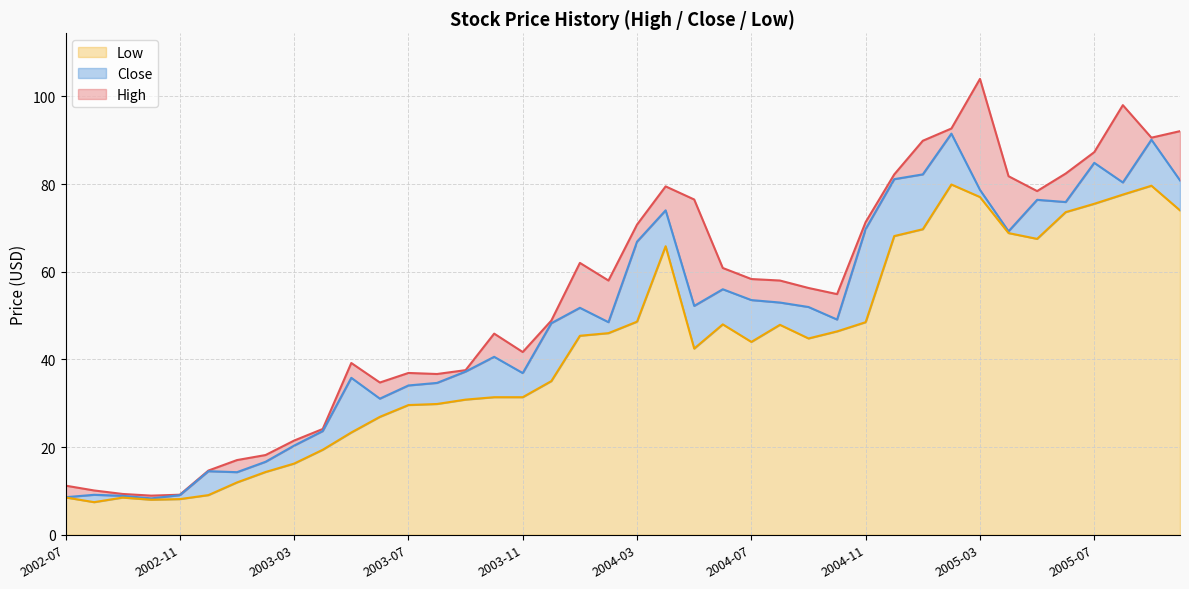

Which series changed the most between 2003-07 and 2004-07?

High